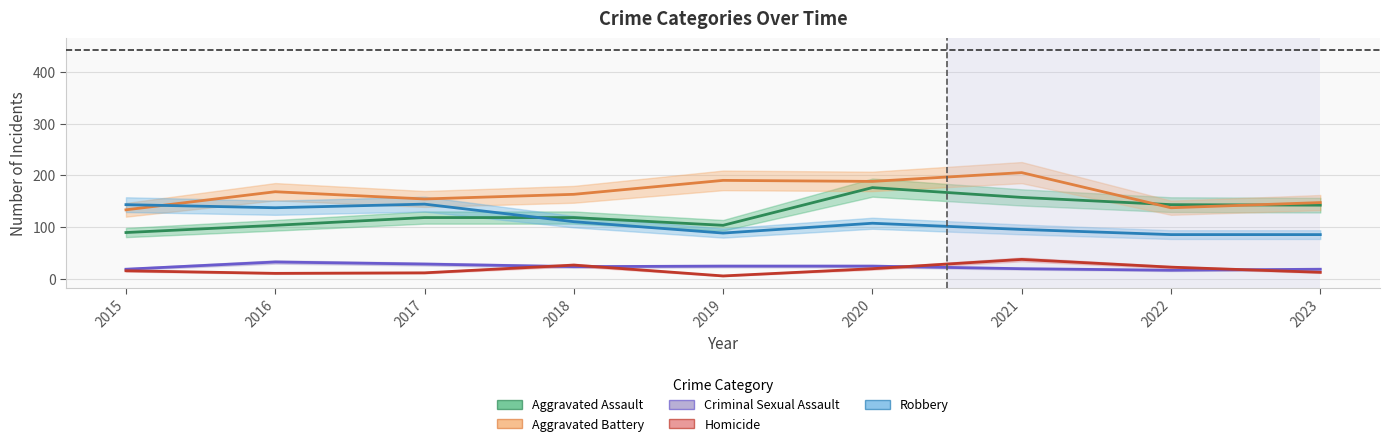

Reading left to right, extract all data points from this chart.

Aggravated Assault: 89	103	118	118	103	176	157	143	142
Aggravated Battery: 133	168	154	163	190	188	205	137	147
Criminal Sexual Assault: 18	32	28	23	24	24	19	16	18
Homicide: 15	10	11	26	5	19	37	22	12
Robbery: 143	137	144	110	88	107	95	85	85